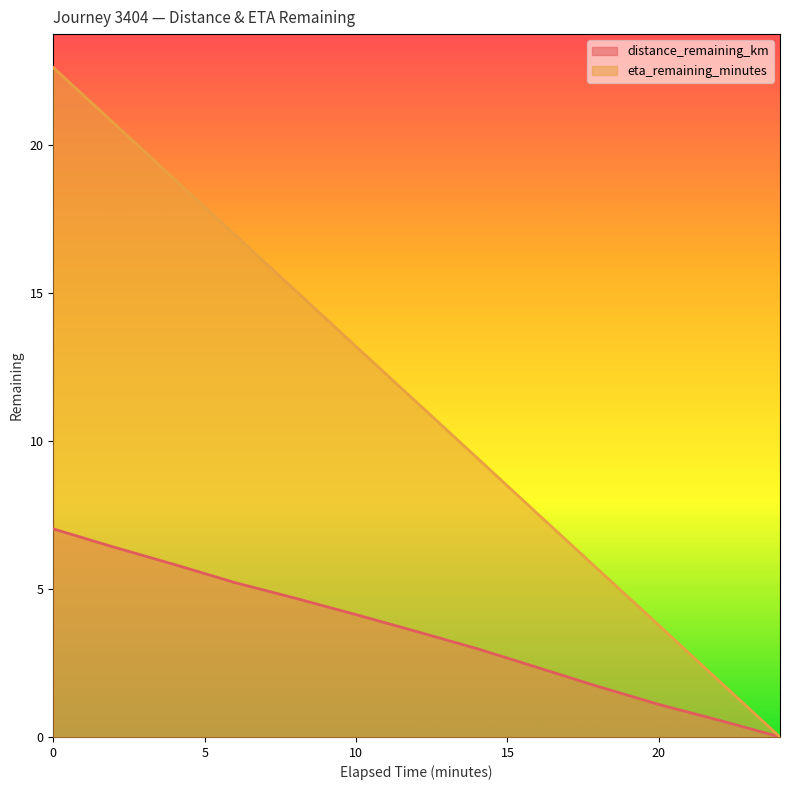

What is the difference between the maximum and minimum values in the eta_remaining_minutes series?

22.6